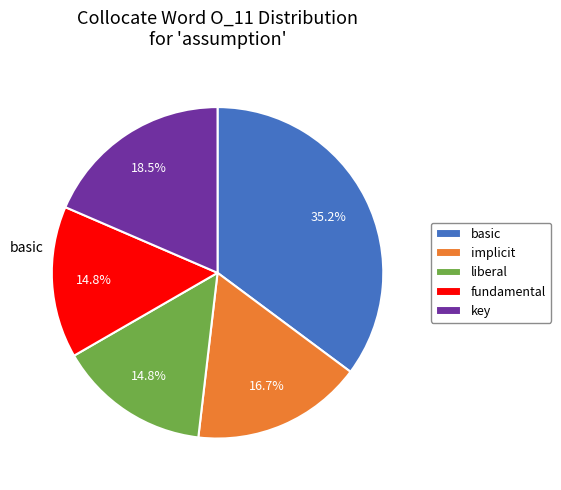

What percentage is NOT represented by key?

81.5%